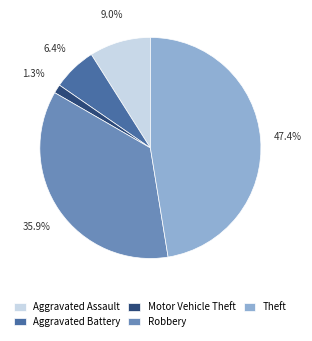

How many slices are in this pie chart?

5